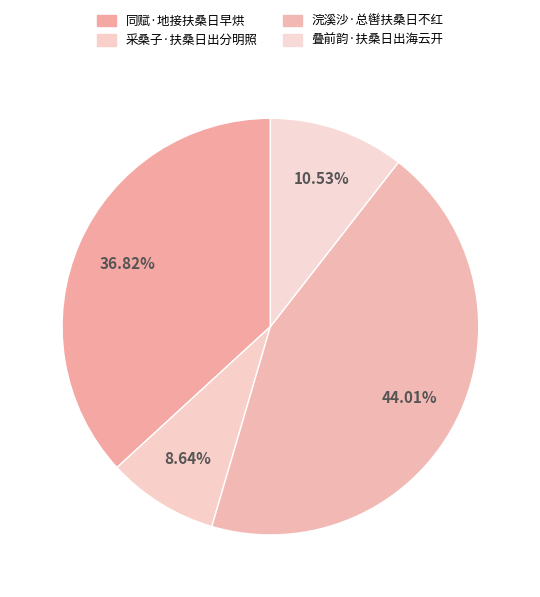

How many segments does this pie chart have?

4